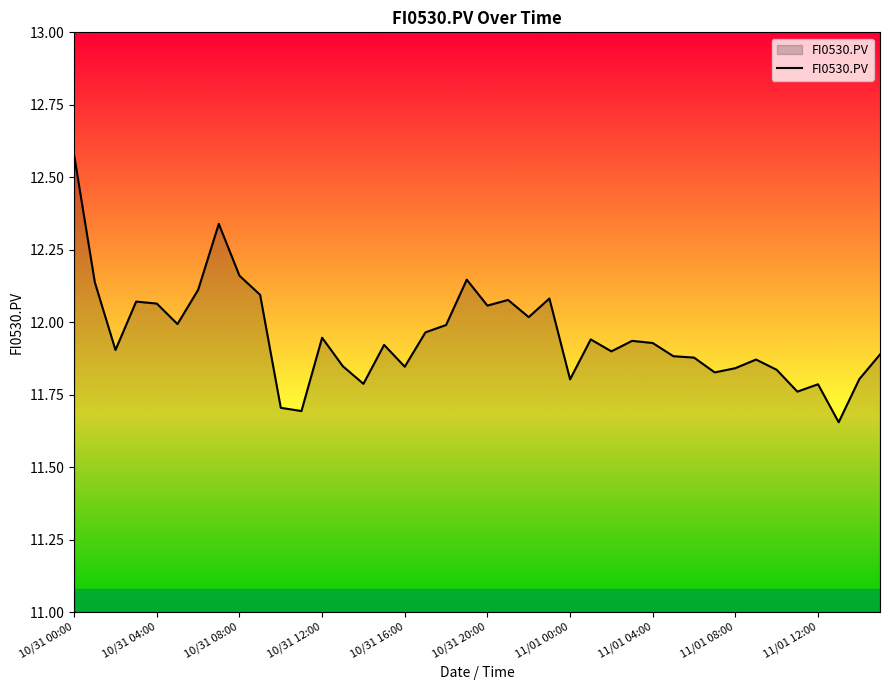

Does the chart have visible grid lines?

No